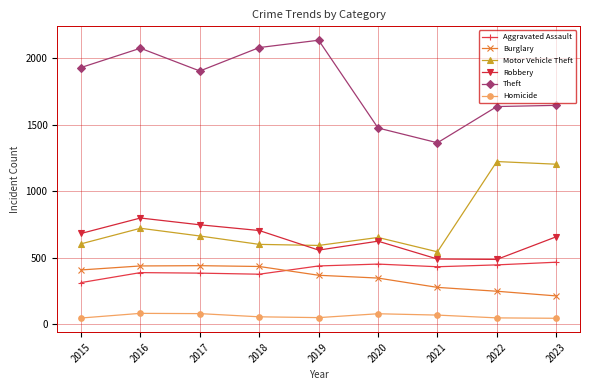

At which label does Robbery first exceed 657?

2015